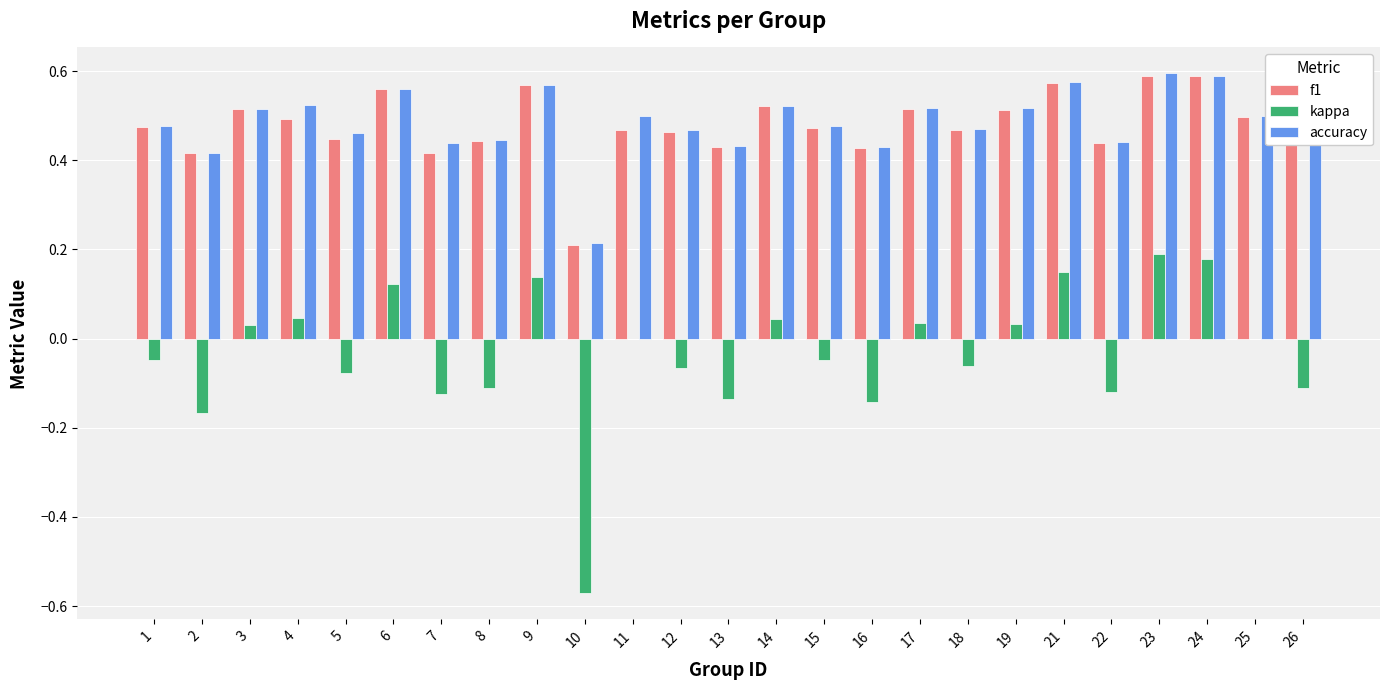

Is the value of kappa at 5 greater than the value of f1 at 25?

No